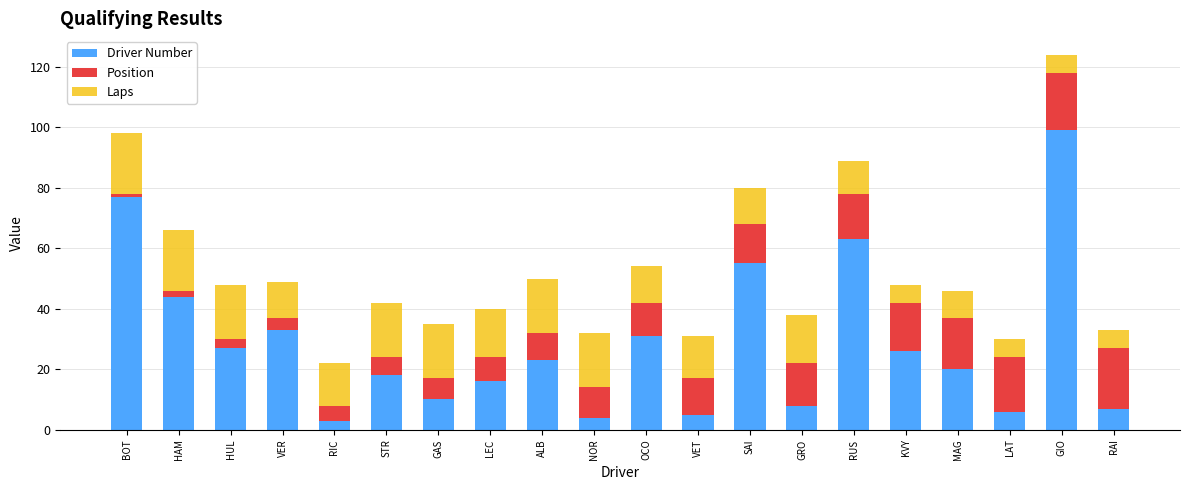

What is the sum of the Driver Number values at LAT and GRO?

14